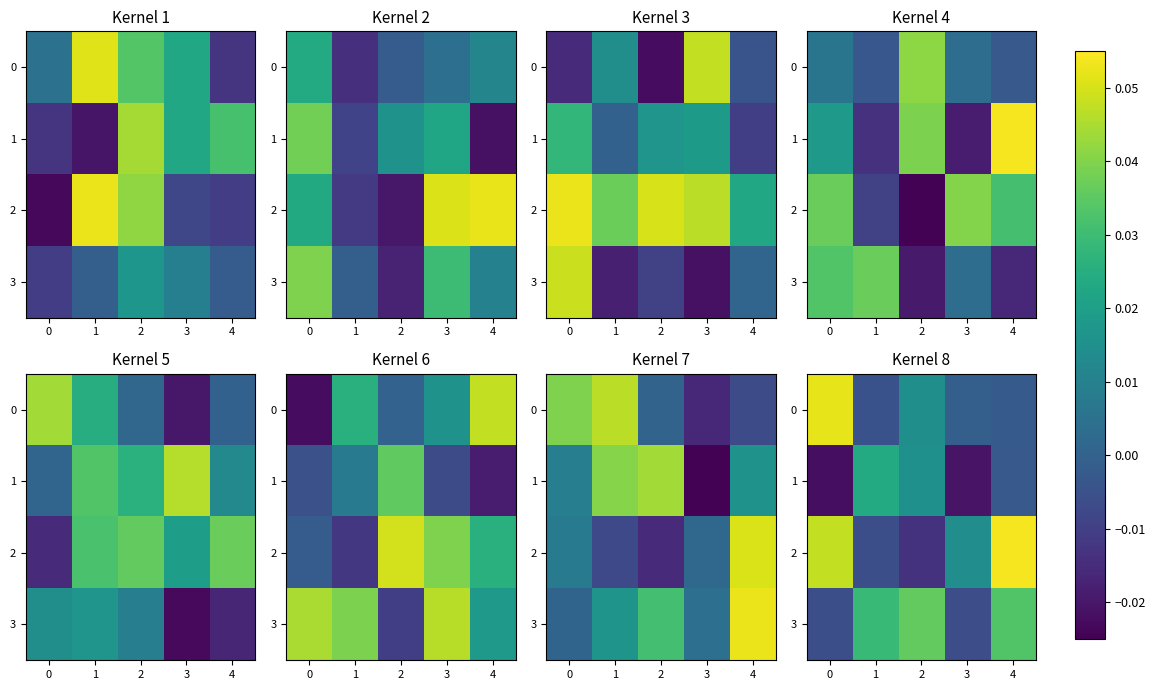

Between 2 and 1, which is larger?

2